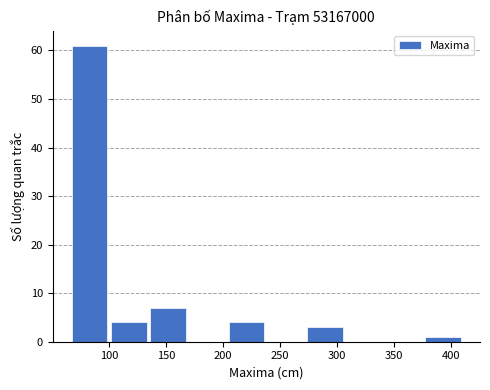

Reading left to right, transcribe this chart: for each bar, give the range it covers on the x-axis and its height. Neither the bar edges nor the heights are printed on the chart, so give them approximately, as read against the axes.

65 to 100: 61
100 to 135: 4
135 to 170: 7
170 to 205: 0
205 to 240: 4
240 to 270: 0
270 to 305: 3
305 to 340: 0
340 to 375: 0
375 to 410: 1